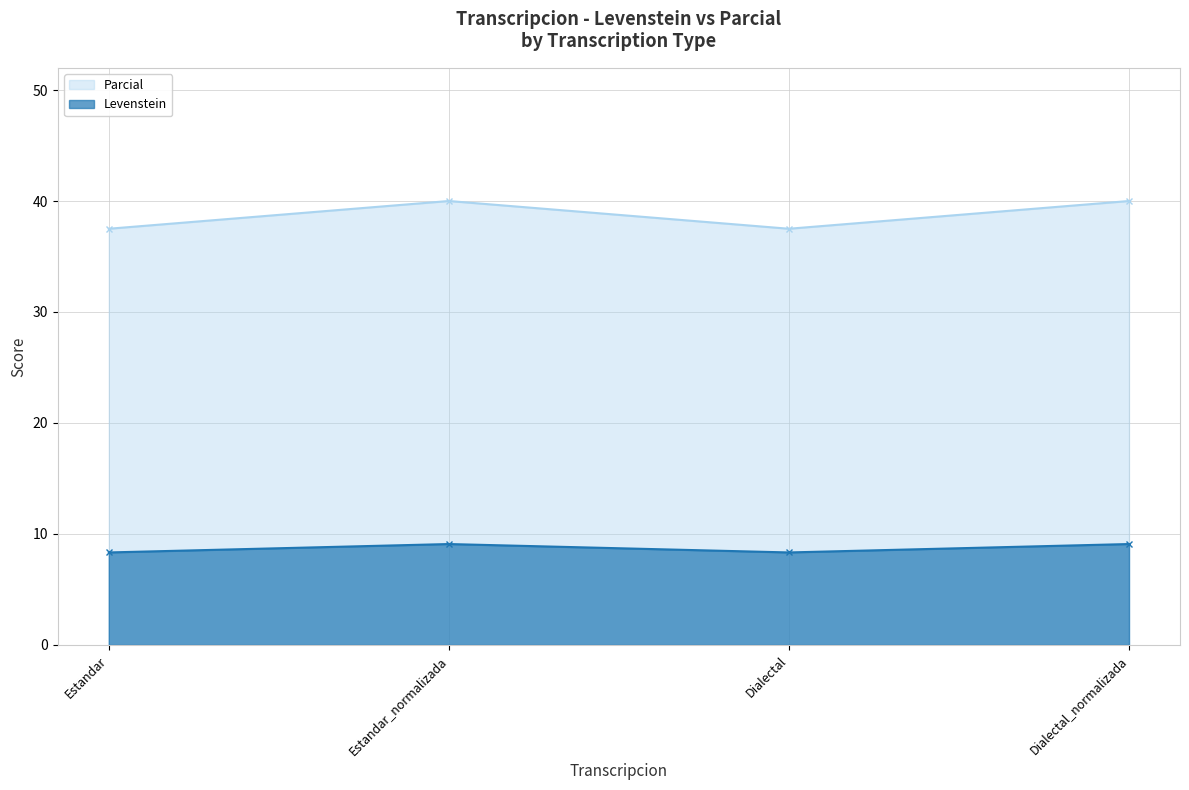

The value of Levenstein at Dialectal is 8.3. True or false?

True